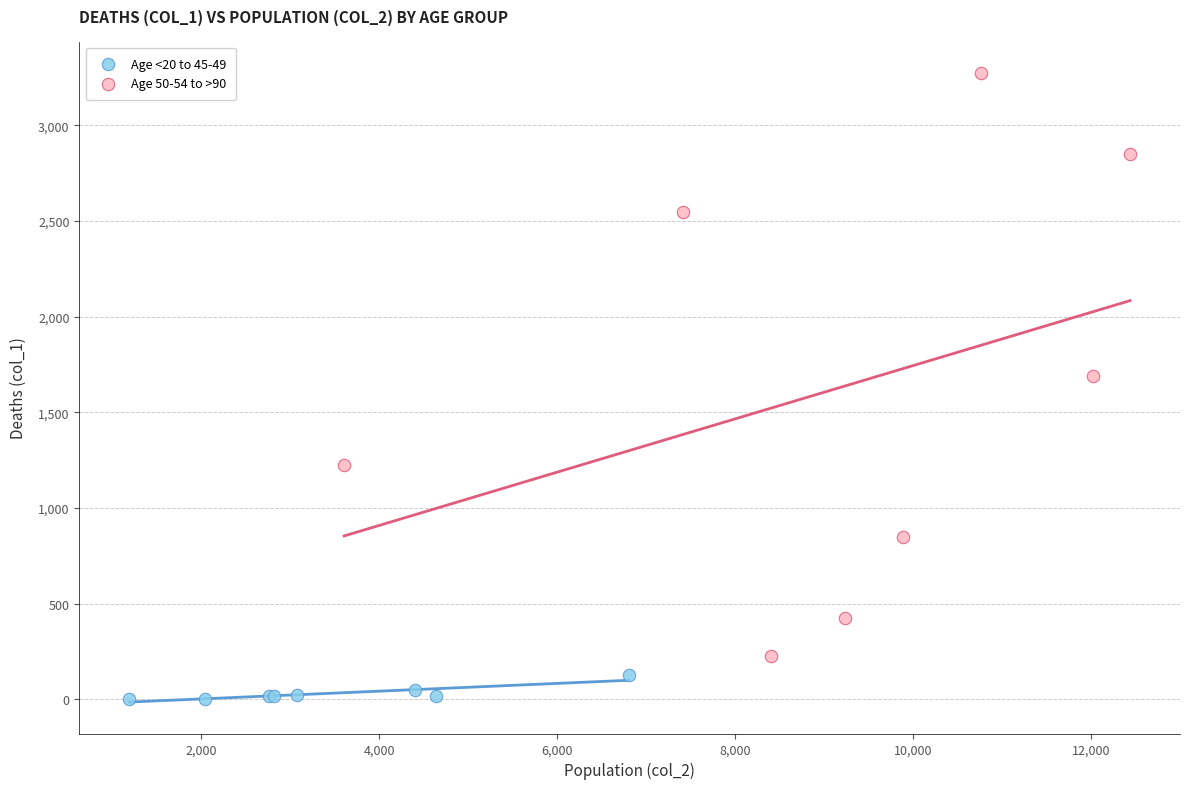

What are all the series names shown in the legend?

Age <20 to 45-49, Age 50-54 to >90